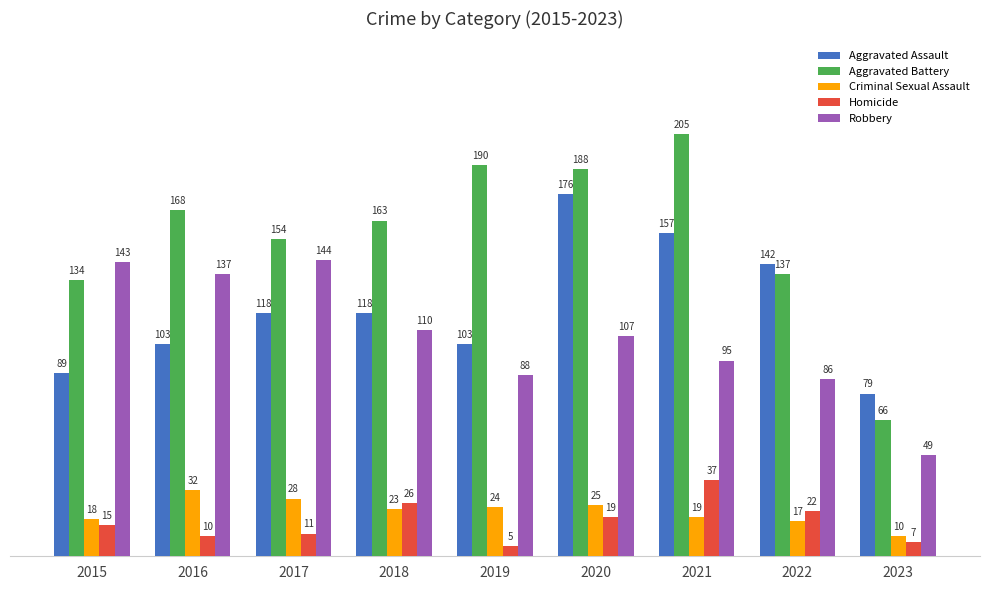

Rank the series at 2020 from lowest to highest value.

Homicide, Criminal Sexual Assault, Robbery, Aggravated Assault, Aggravated Battery